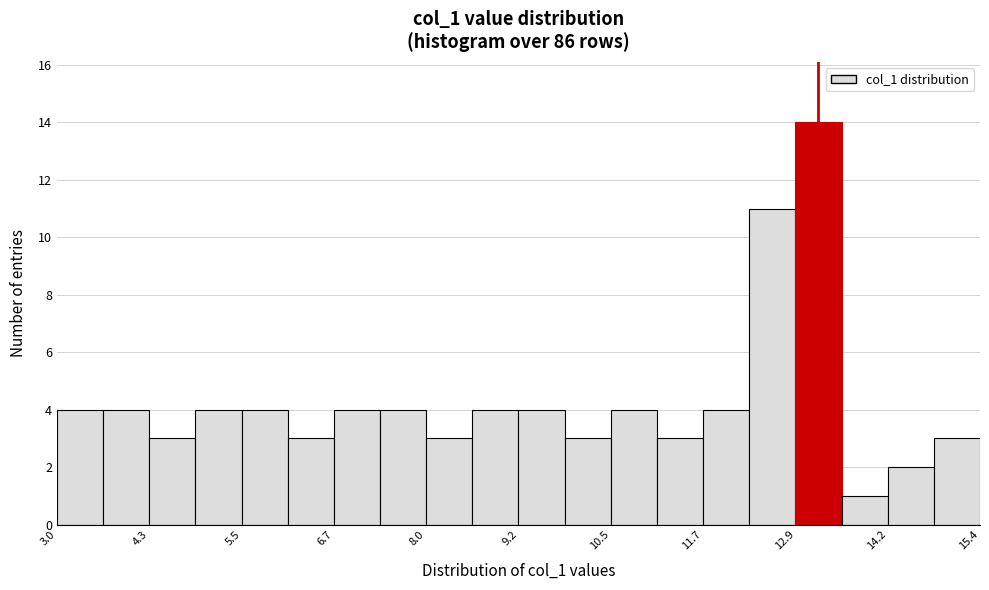

Around what value on the x-axis is the tallest bar? Give the approximate position of its centre, as read against the axis.

13.2